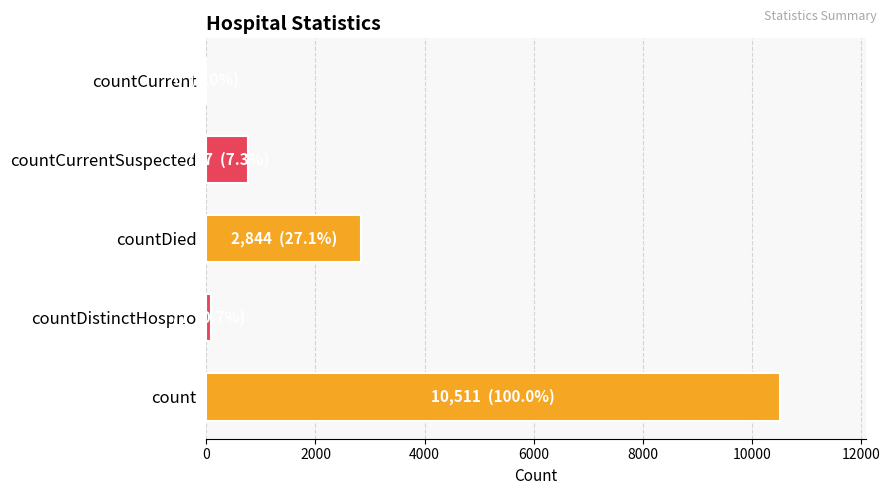

Reading bottom to top, transcribe all the data shown in this chart.

count=10511	countDistinctHospno=77	countDied=2844	countCurrentSuspected=767	countCurrent=0